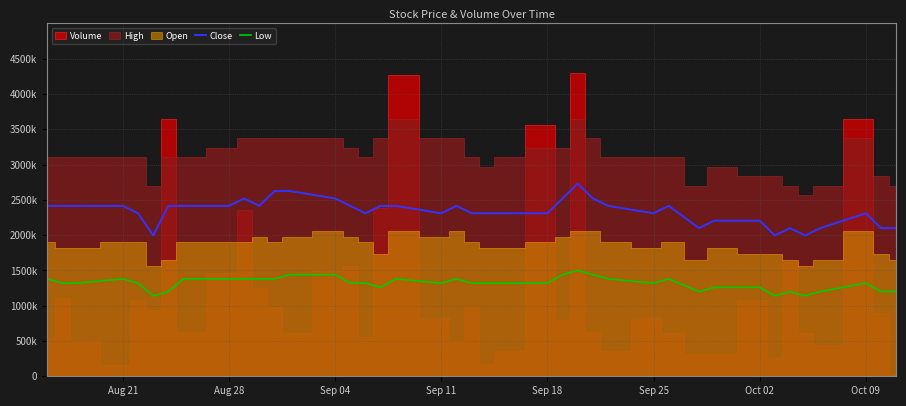

True or false: Low and Close intersect in this chart.

False